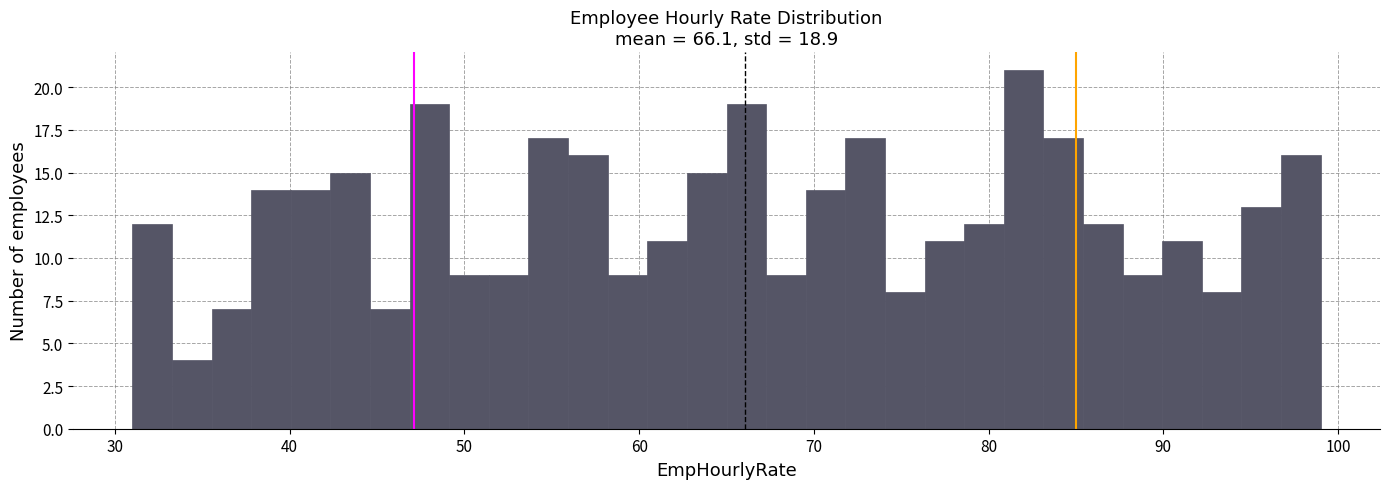

Read against the x-axis, roughly where is the centre of the tallest bar?

82